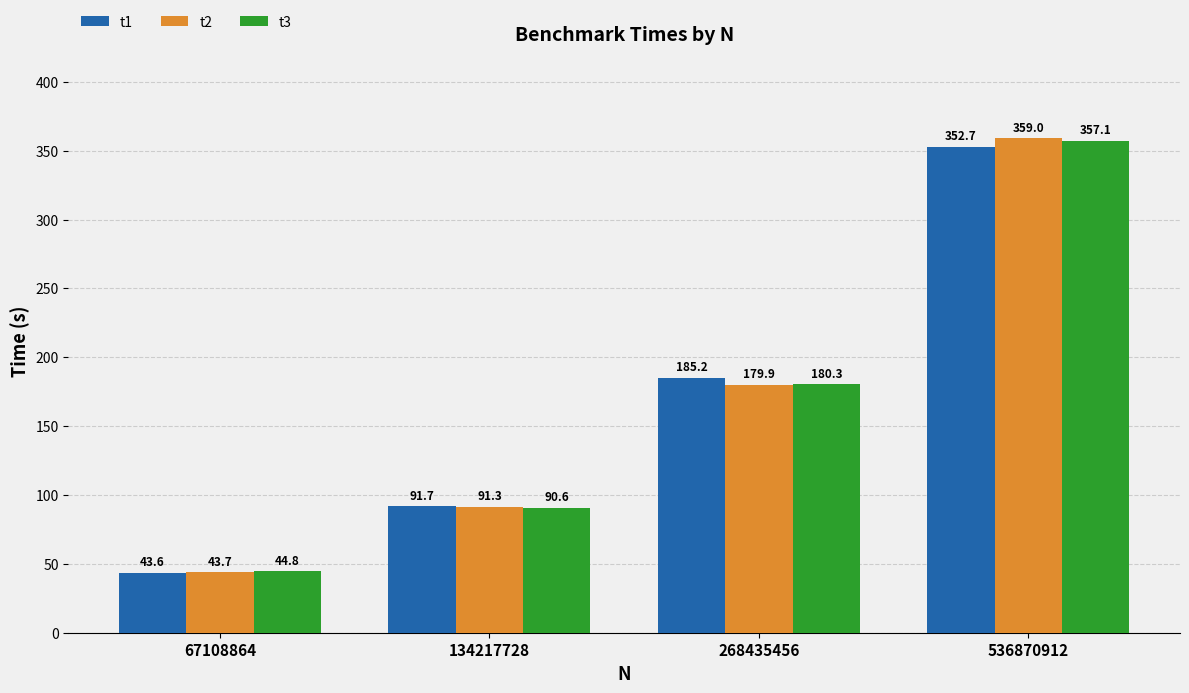

What is the greatest value displayed?

359.0